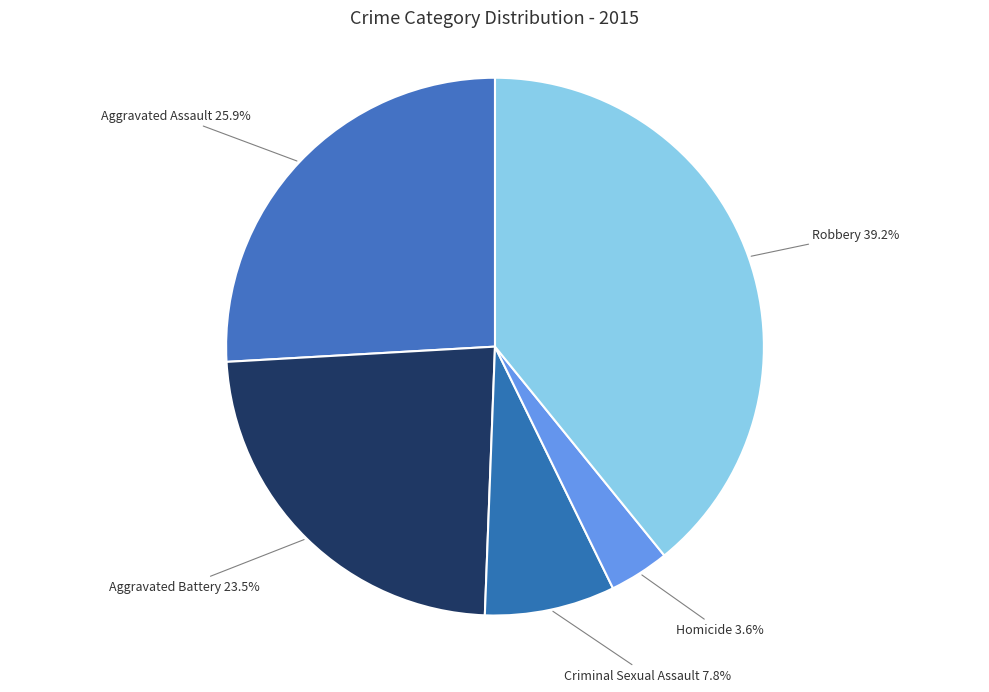

To the nearest percent, what is the combined percentage of Criminal Sexual Assault and Homicide?

11%